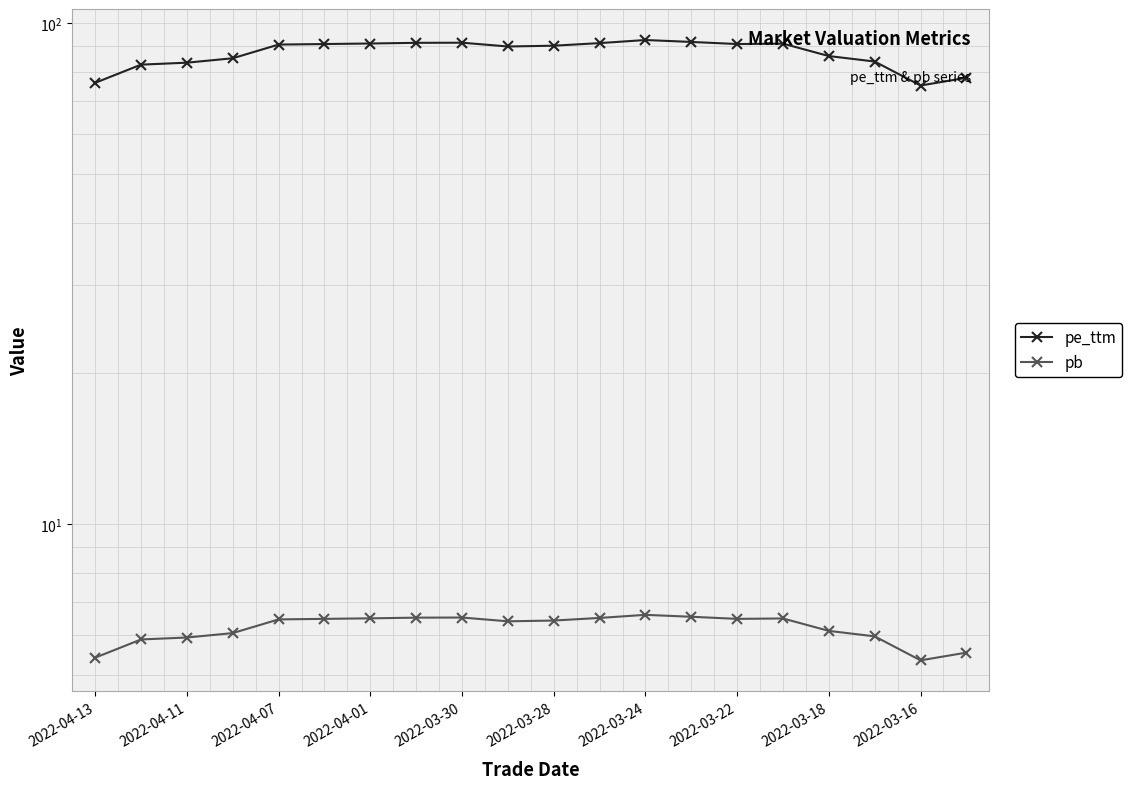

What are all the series names shown in the legend?

pe_ttm, pb